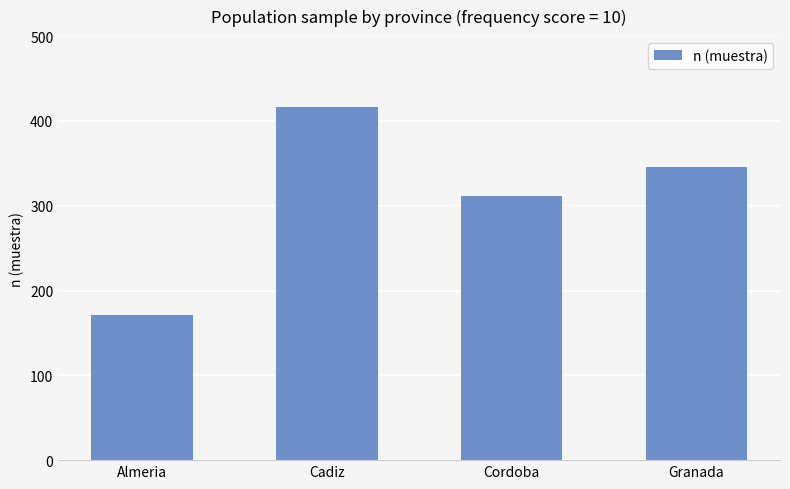

What is the ratio of the value at Granada to the value at Cadiz?

0.8